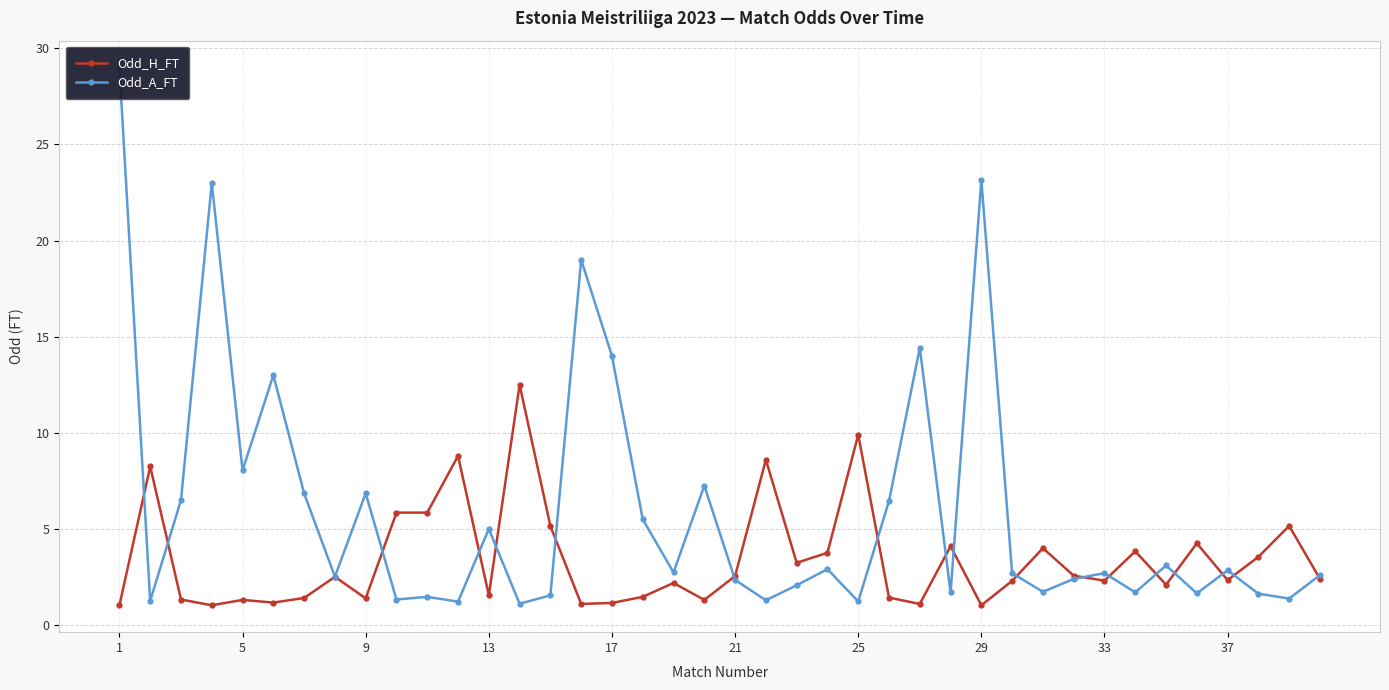

True or false: Odd_H_FT has more than 1 points higher than both neighbors.

True